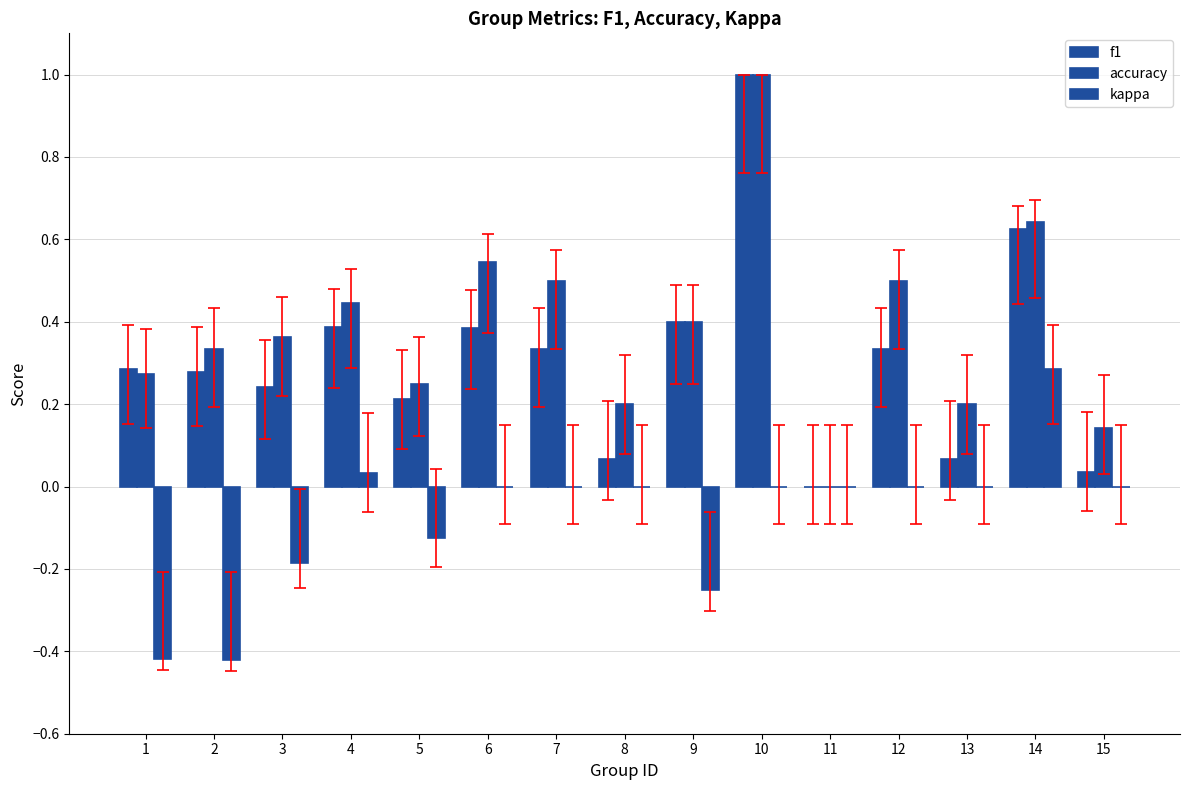

How many values in the f1 series exceed 0?

14